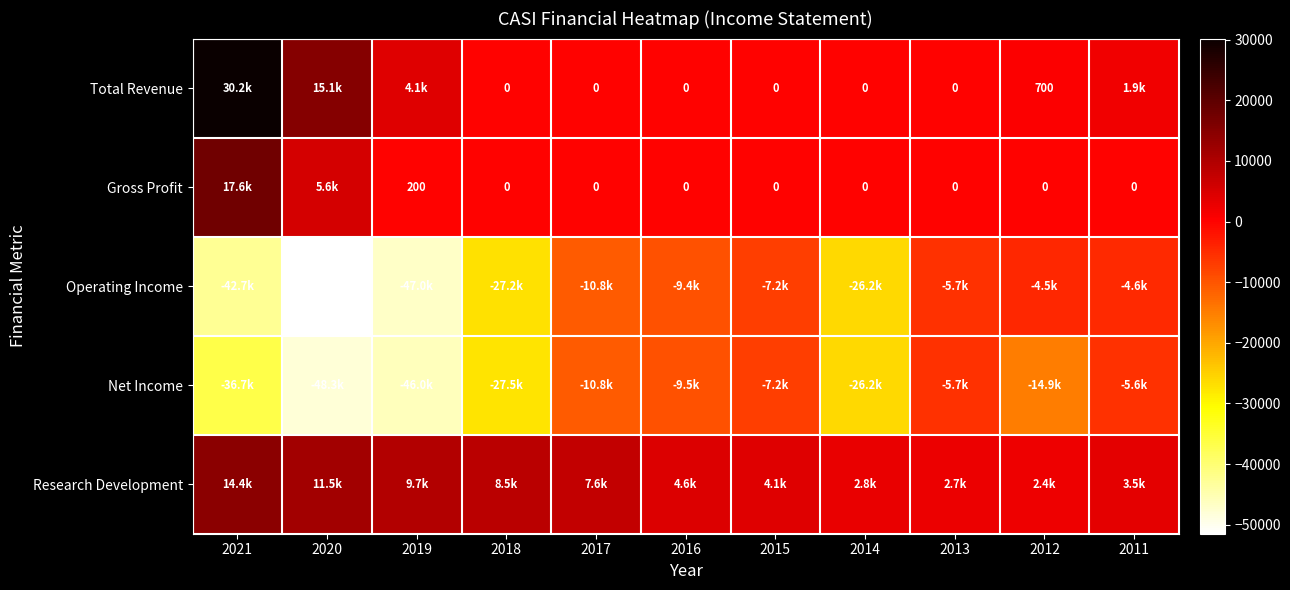

The Net Income series shows -10800 at 2017. True or false?

True